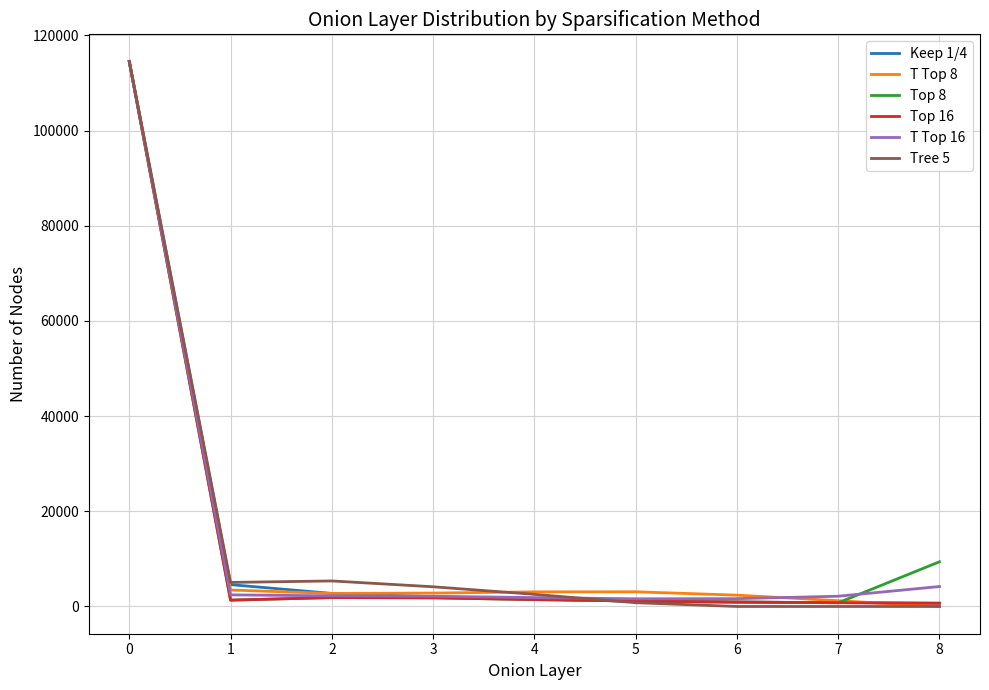

Is the value of Tree 5 at 0 greater than the value of T Top 16 at 3?

Yes